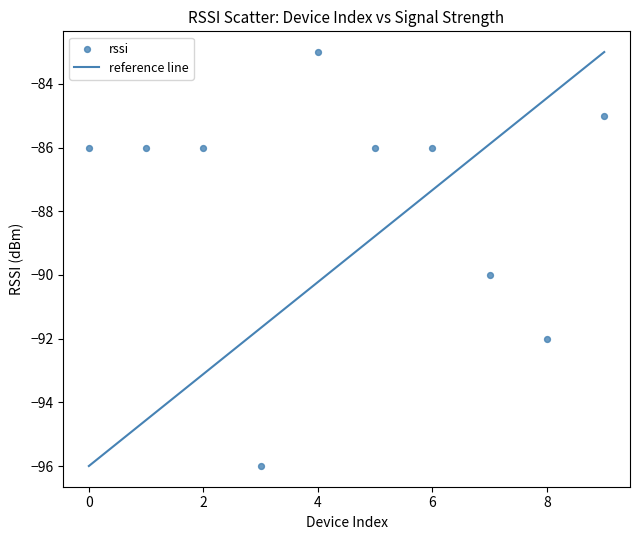

What is the range of Y values (max minus min)?

13